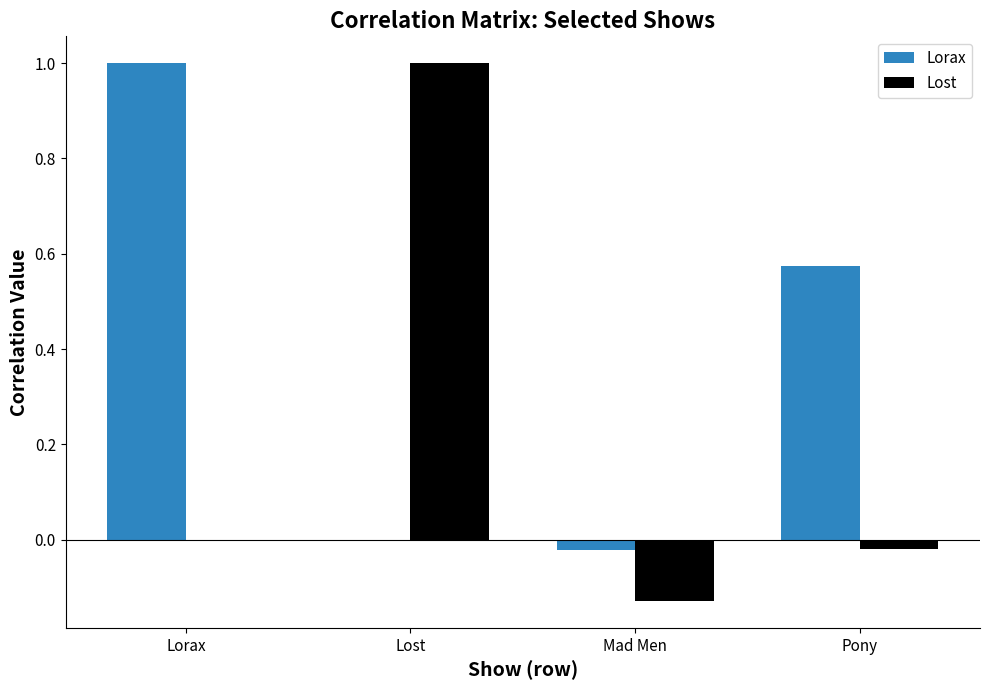

Where is Lost nearest to the value 0?

Lorax